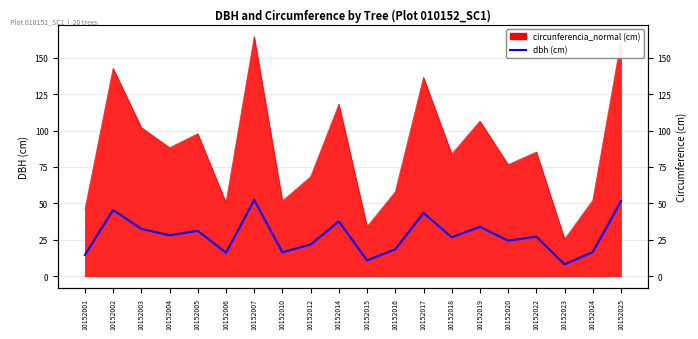

At which category does the chart reach its peak across all series?

10152007